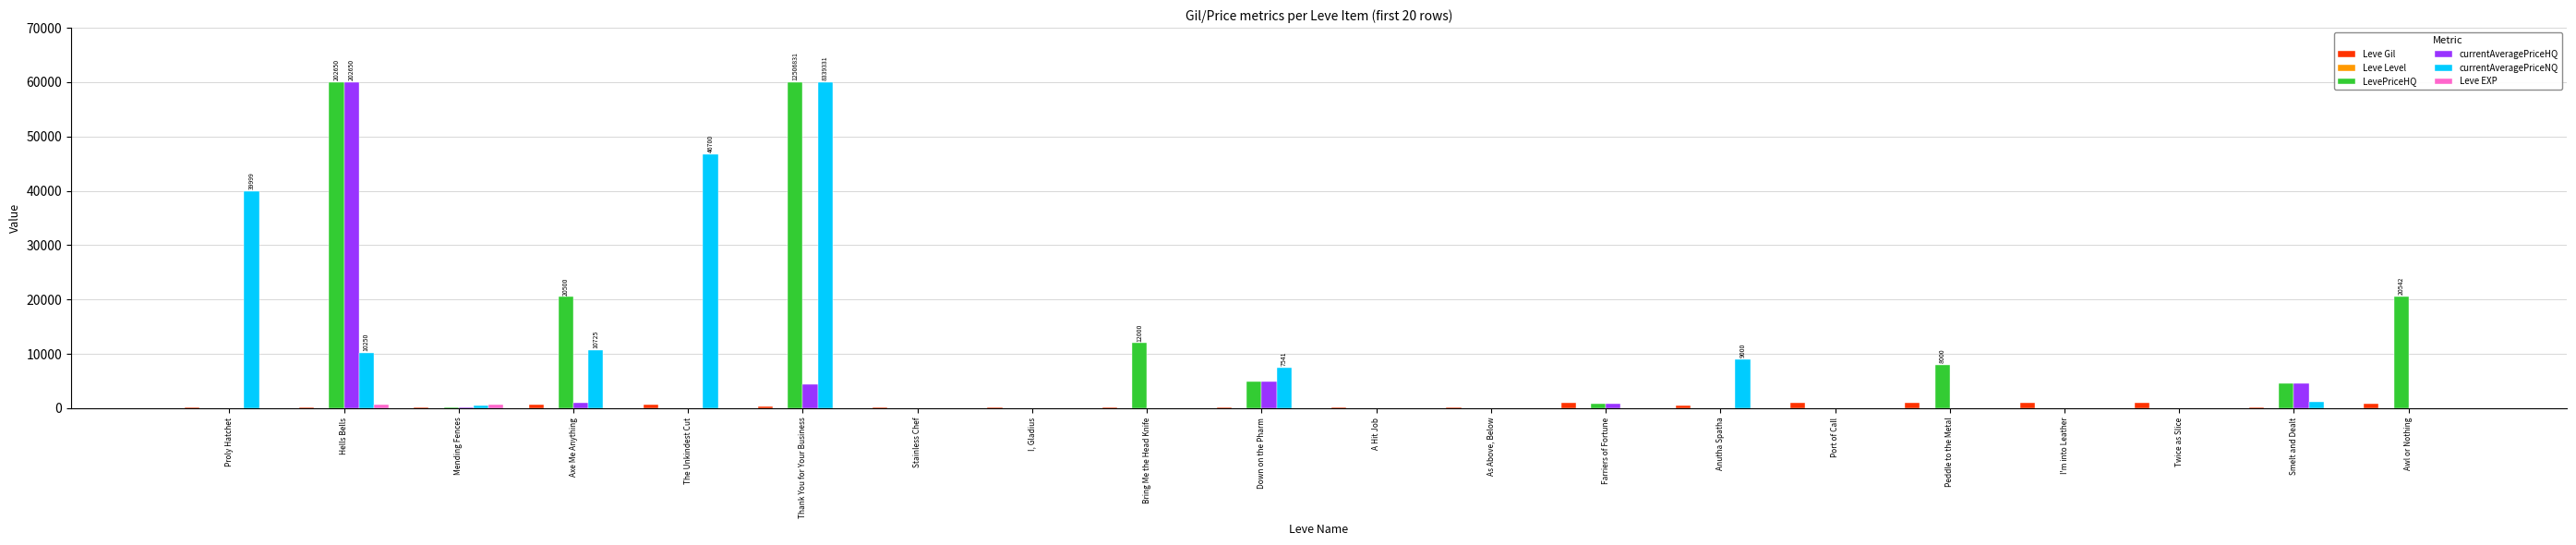

True or false: LevePriceHQ has a value of 19208 at Stainless Chef.

False